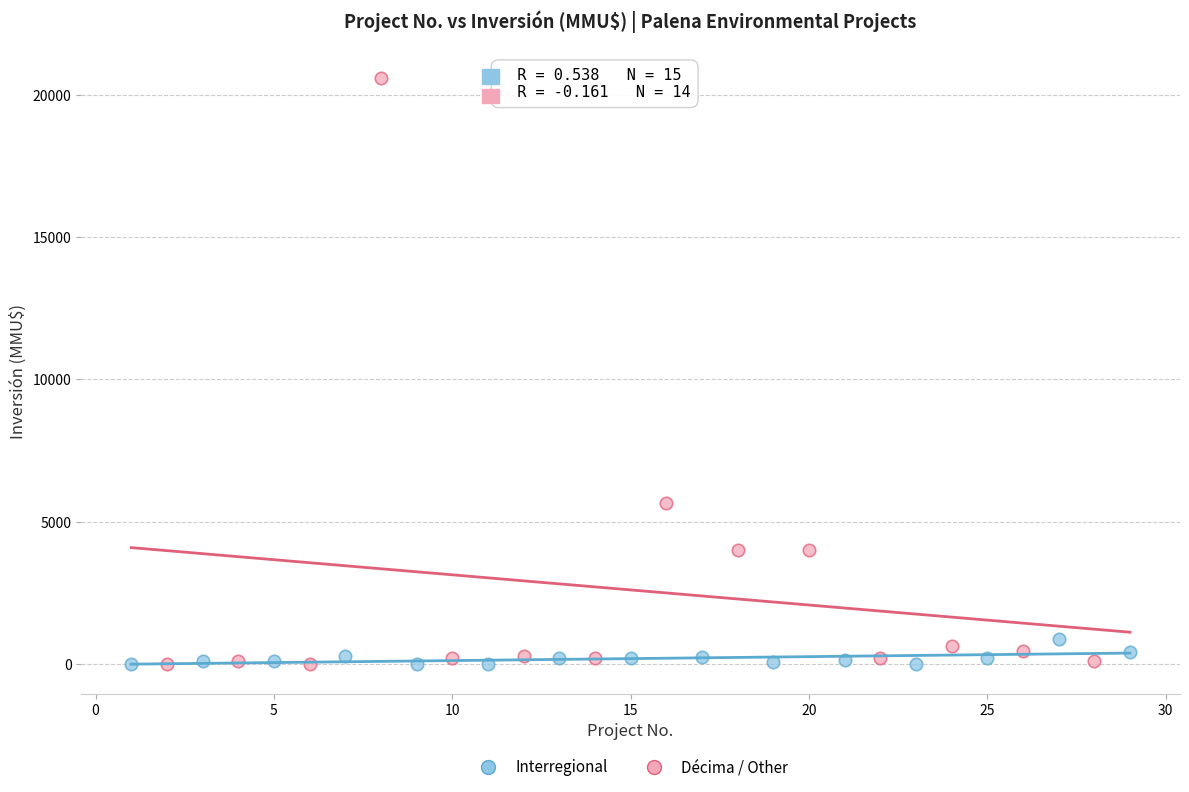

Which series has the widest spread of Y values?

Décima / Other